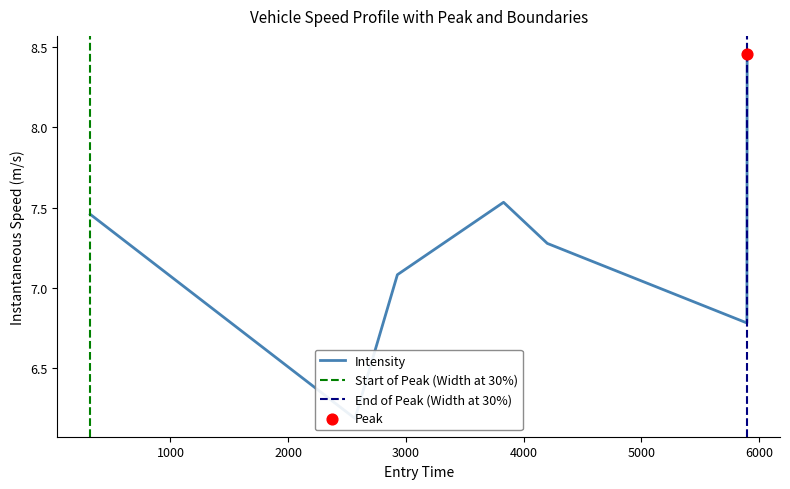

What is the change in value from 5000 to 6000?

+1.7